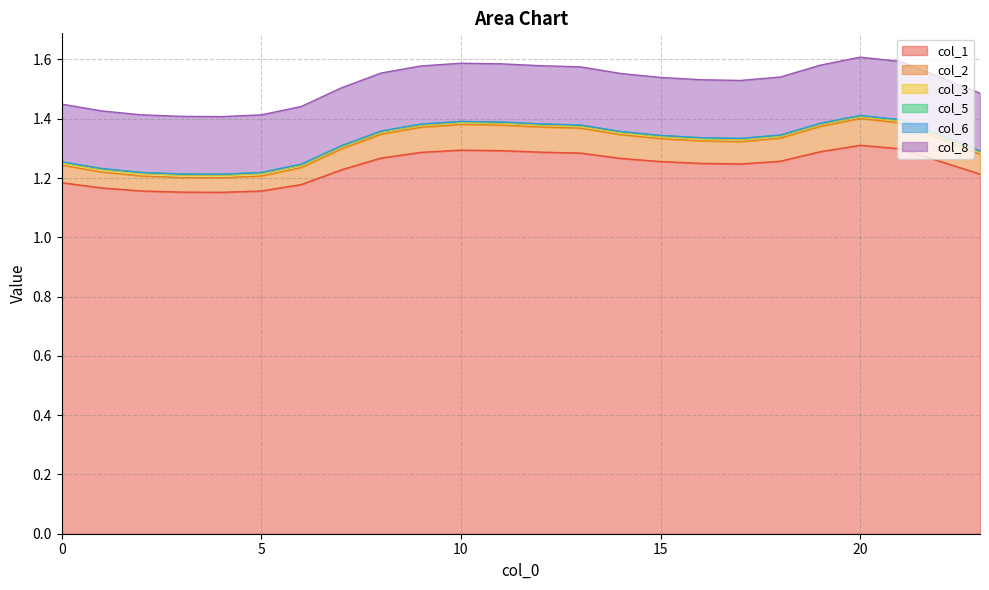

Where is the first local maximum for col_2?

10